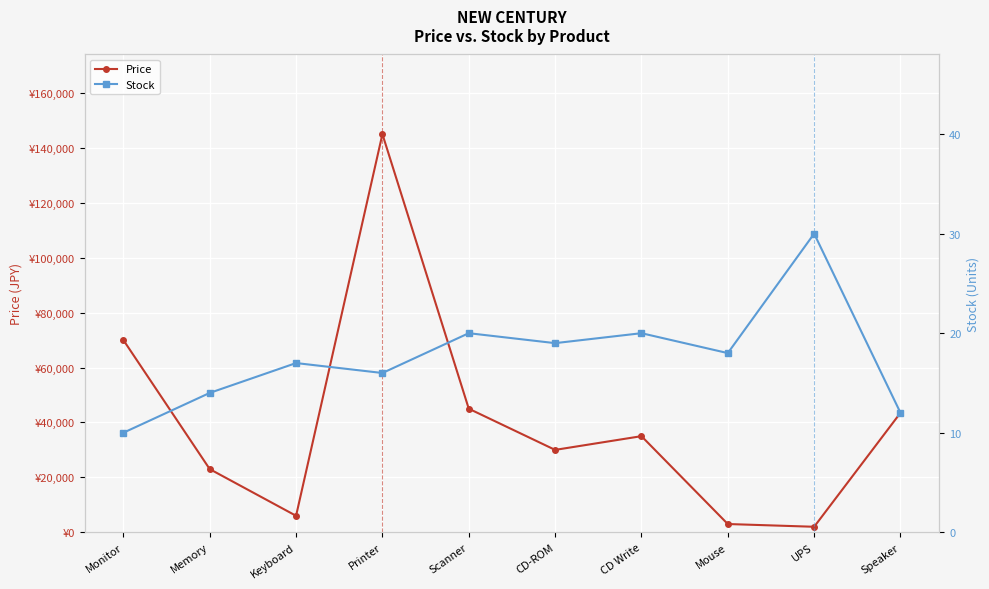

What is the value of the Price point at the 5th from the left?

45000